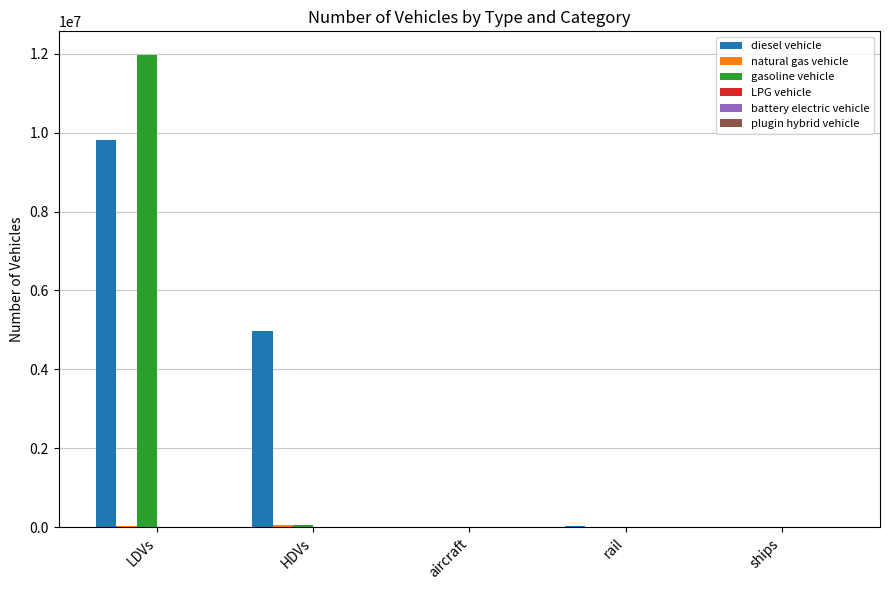

What is the sum of all diesel vehicle values?

14823556.2